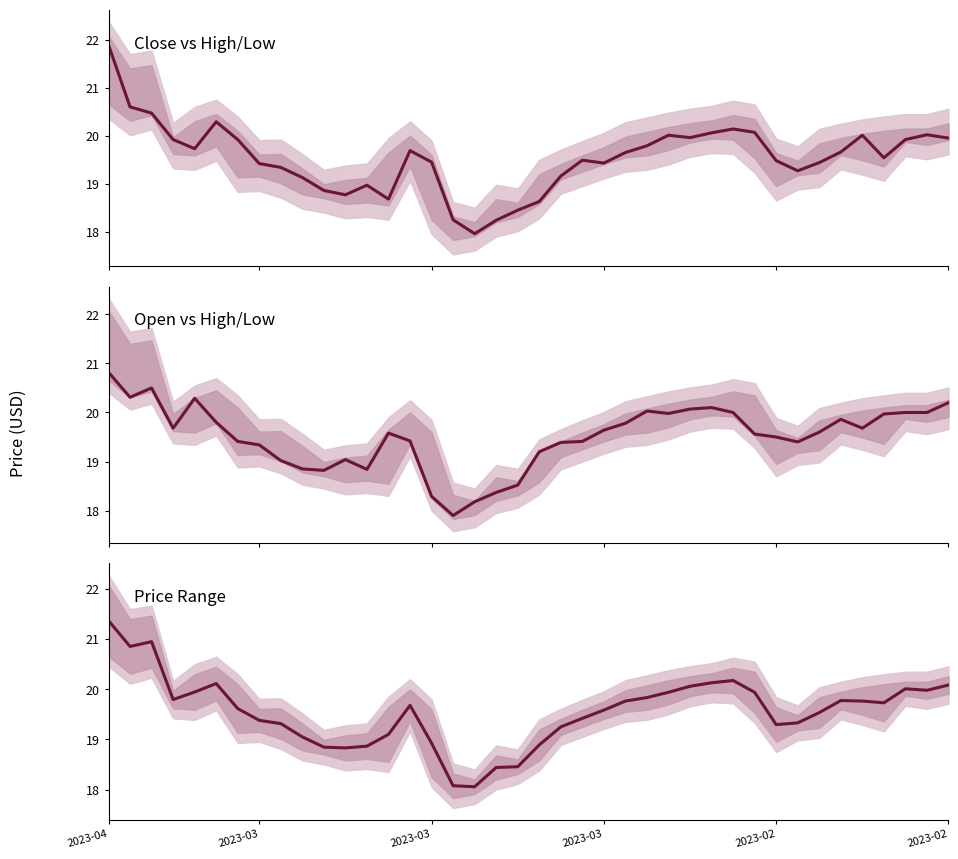

How many lines are shown in the chart?

3